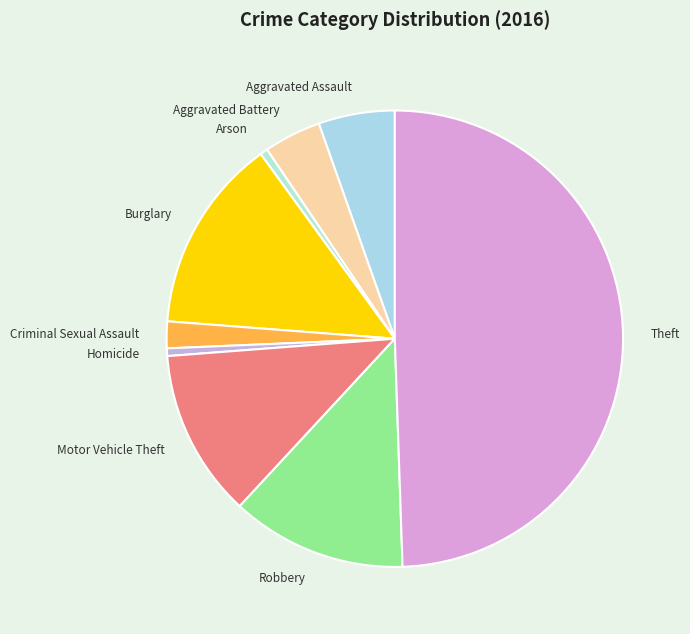

True or false: Criminal Sexual Assault accounts for 2% of the total.

True